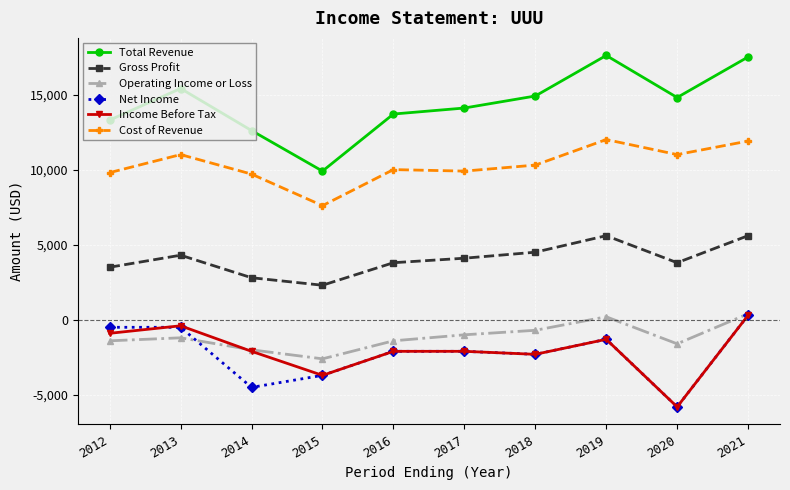

Which series has the largest range (max minus min)?

Total Revenue